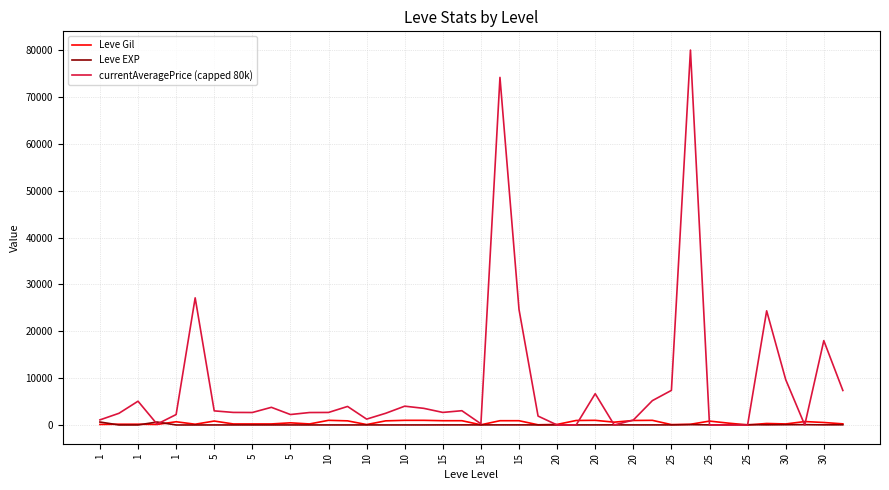

True or false: Leve EXP has more than 1 interior local peaks.

True